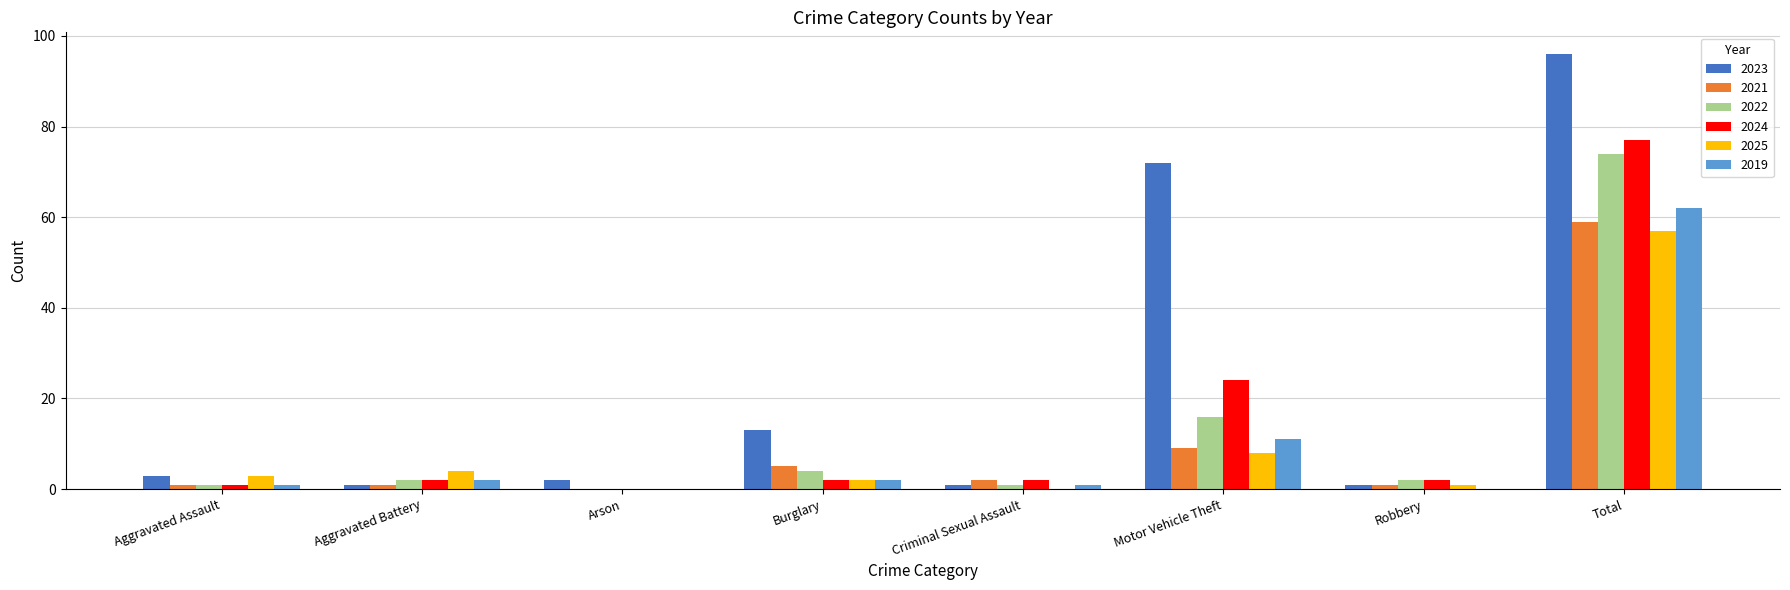

True or false: 2025 has a value of 0 at Arson.

True